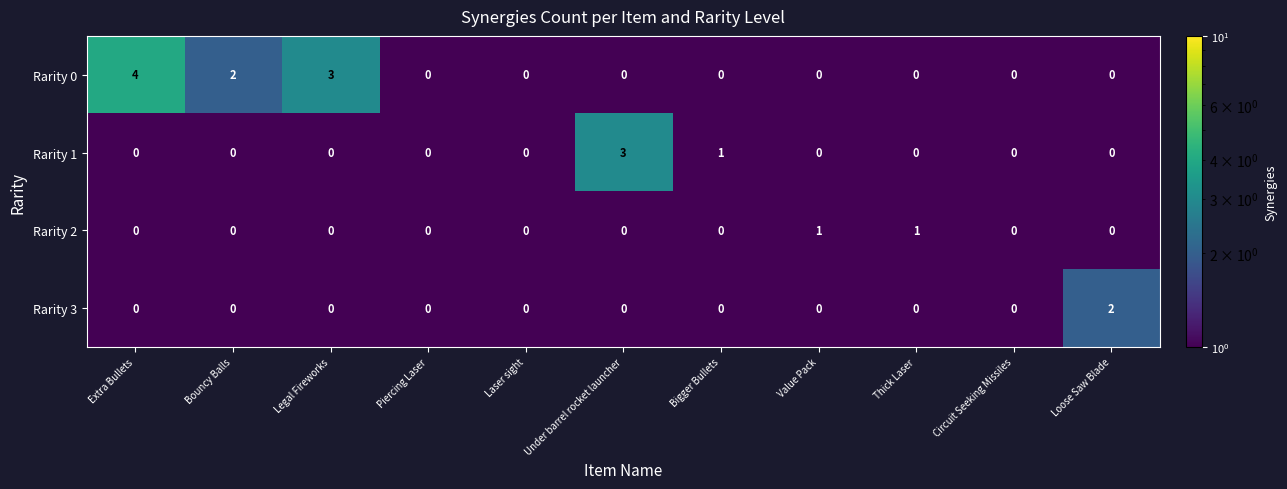

Which category has the highest value in the Rarity 0 series?

Extra Bullets